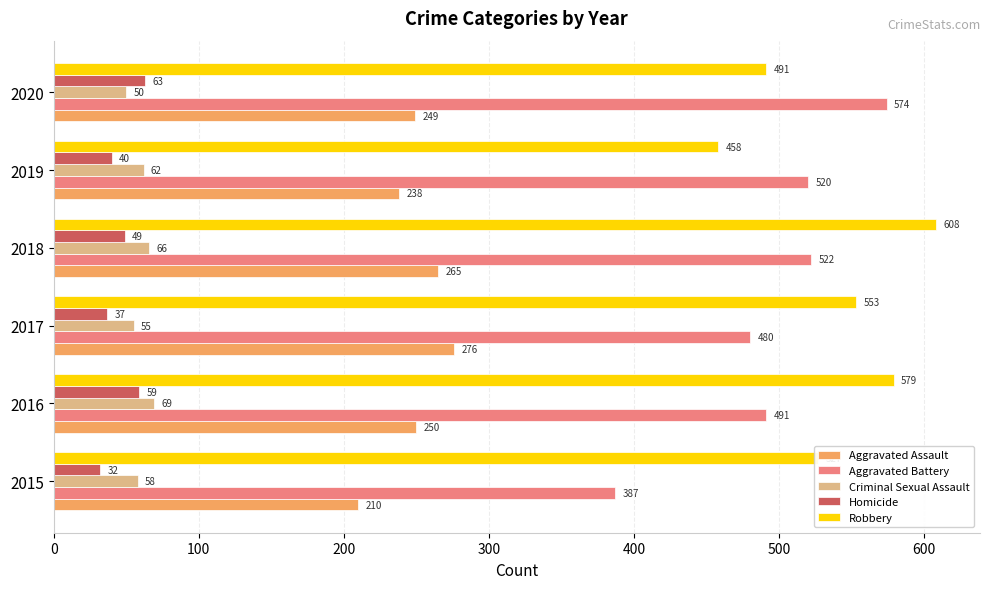

How many data points does each series have?

6